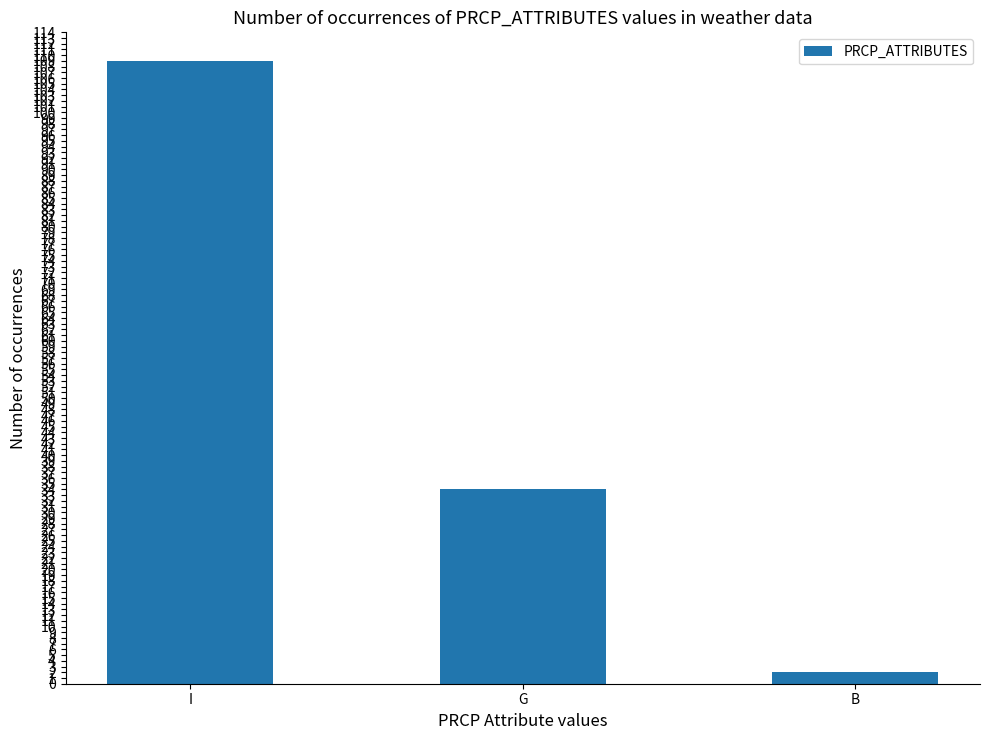

The value at G is 58. True or false?

False